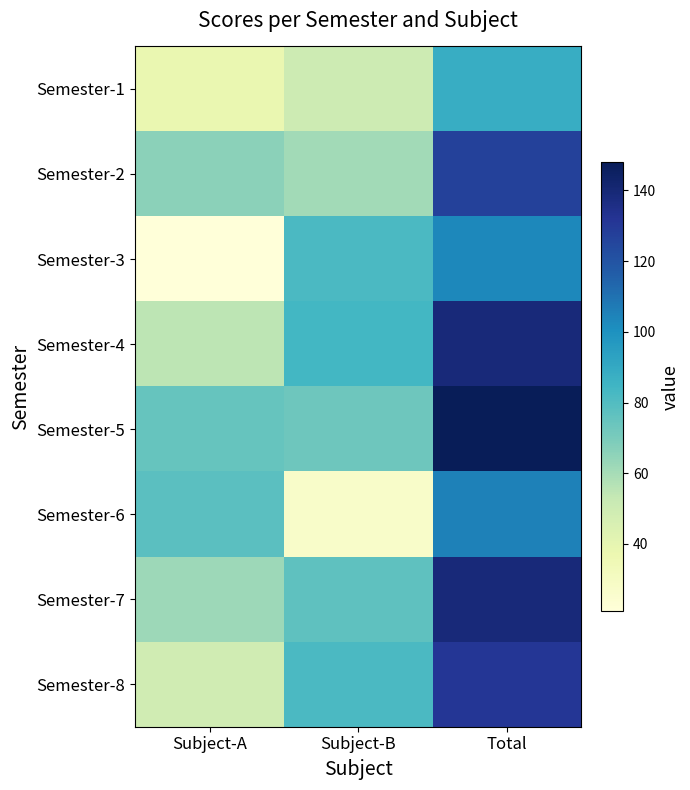

At which category does the chart reach its peak across all series?

Total